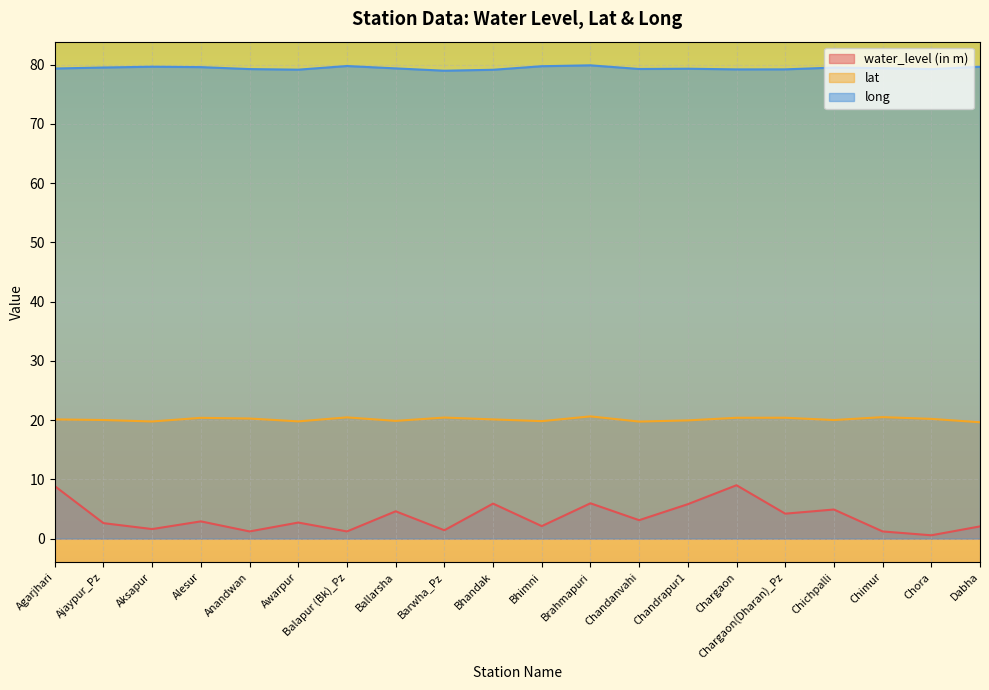

Read the long value at Awarpur.

79.1